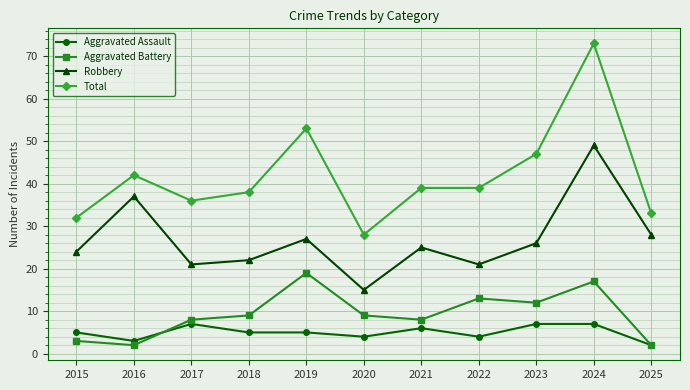

What is the difference between the Aggravated Battery values at 2025 and 2019?

17